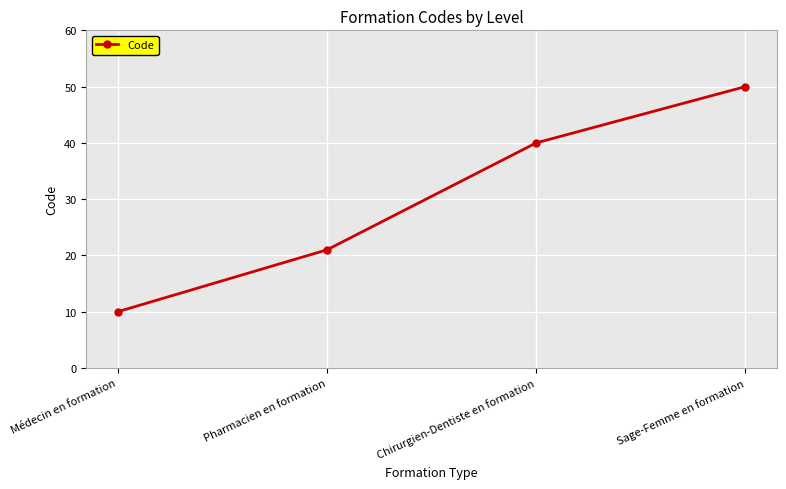

Rank the categories by value from highest to lowest.

Sage-Femme en formation, Chirurgien-Dentiste en formation, Pharmacien en formation, Médecin en formation